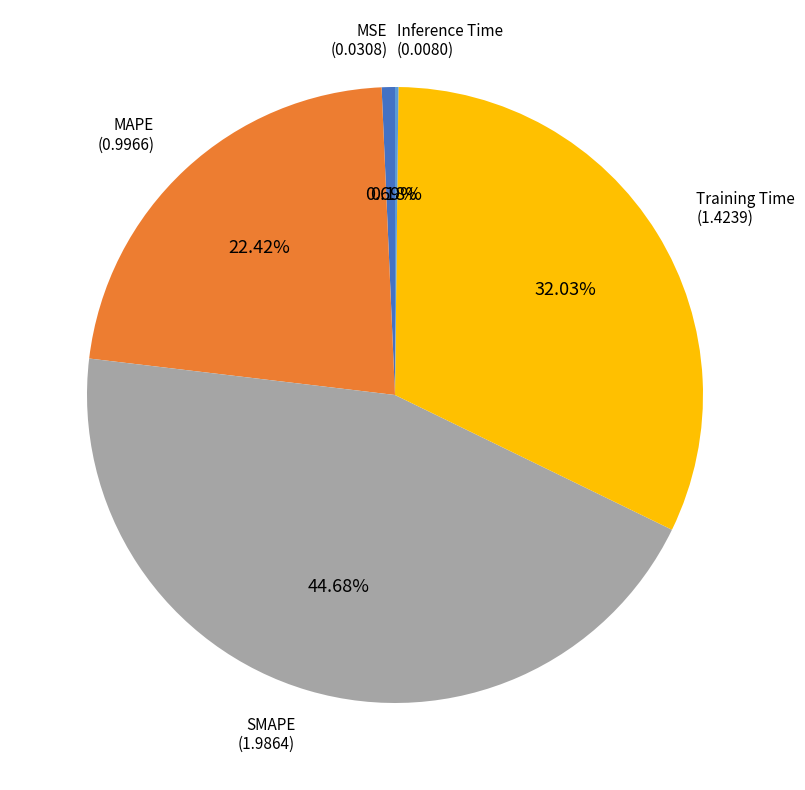

Is there any slice that represents more than half of the pie?

No